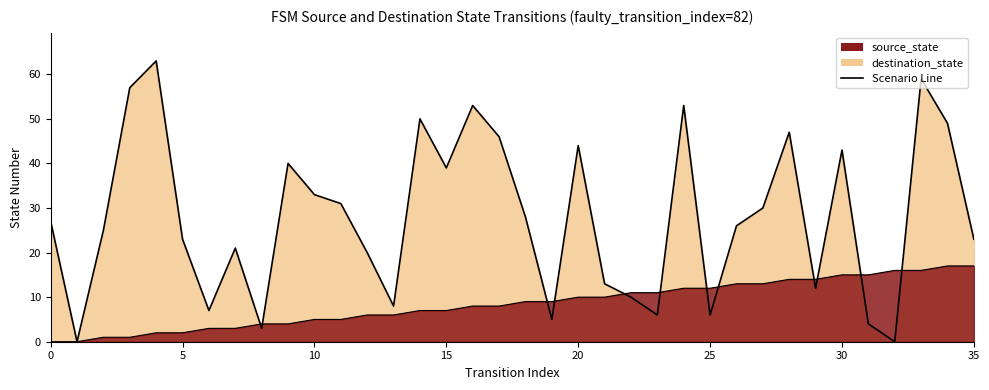

Reading left to right, what are all the values shown in this chart?

source_state: 0=0	1=0	2=1	3=1	4=2	5=2	6=3	7=3	8=4	9=4	10=5	11=5	12=6	13=6	14=7	15=7	16=8	17=8	18=9	19=9	20=10	21=10	22=11	23=11	24=12	25=12	26=13	27=13	28=14	29=14	30=15	31=15	32=16	33=16	34=17	35=17
destination_state: 0=27	1=0	2=25	3=57	4=63	5=23	6=7	7=21	8=3	9=40	10=33	11=31	12=20	13=8	14=50	15=39	16=53	17=46	18=28	19=5	20=44	21=13	22=10	23=6	24=53	25=6	26=26	27=30	28=47	29=12	30=43	31=4	32=0	33=59	34=49	35=23